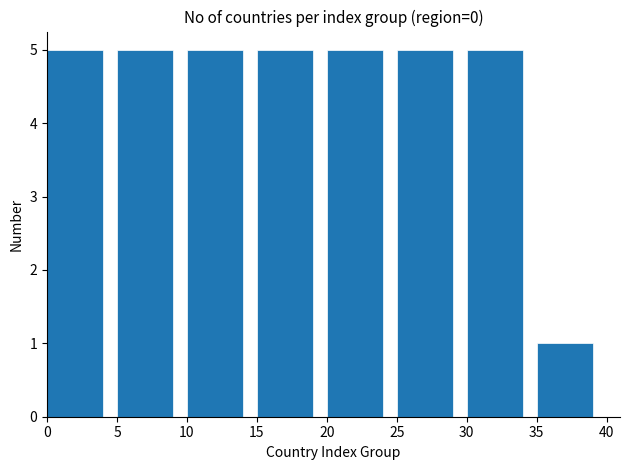

What is the height of the bar covering 10 to 15 on the x-axis? The values are not printed on the chart, so give them approximately, as read against the axis.

5